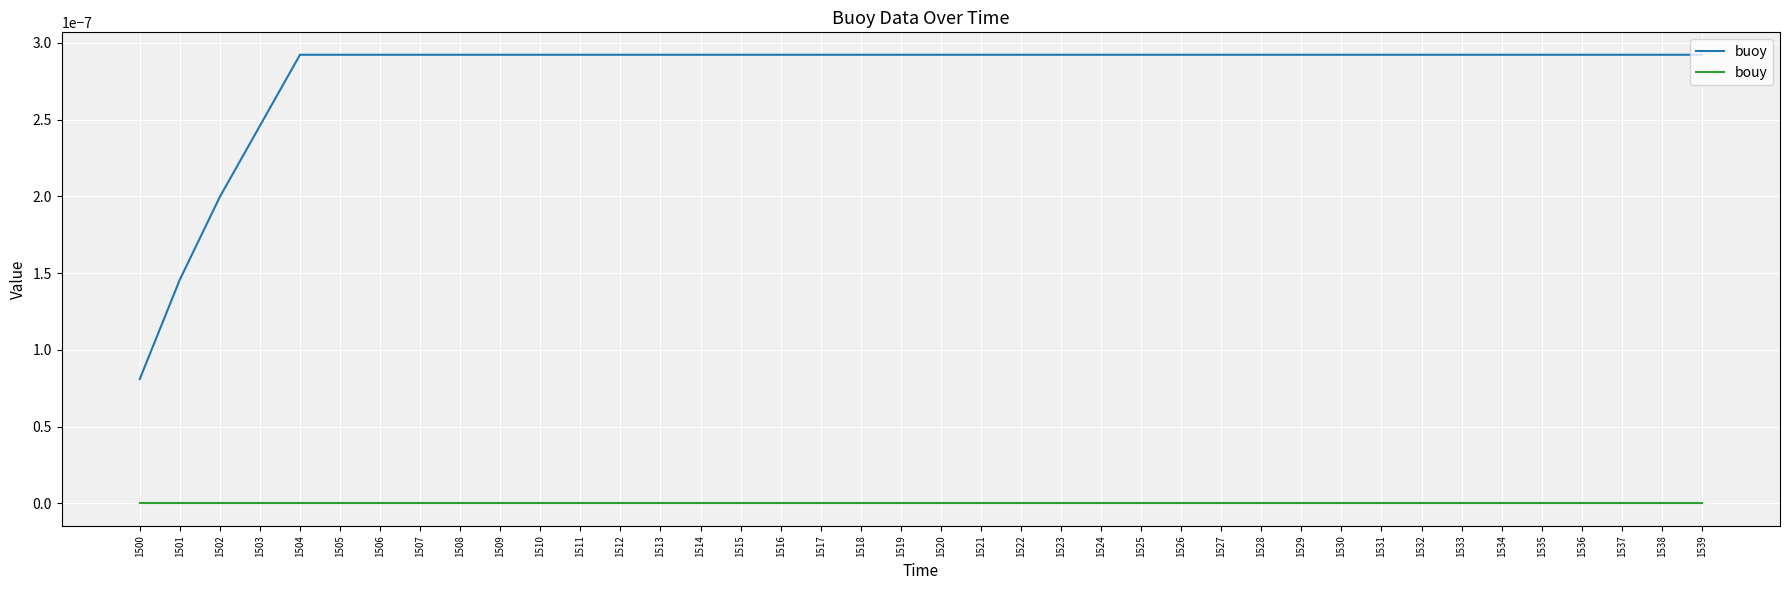

Is it true that buoy equals 0.0 at 1516?

True